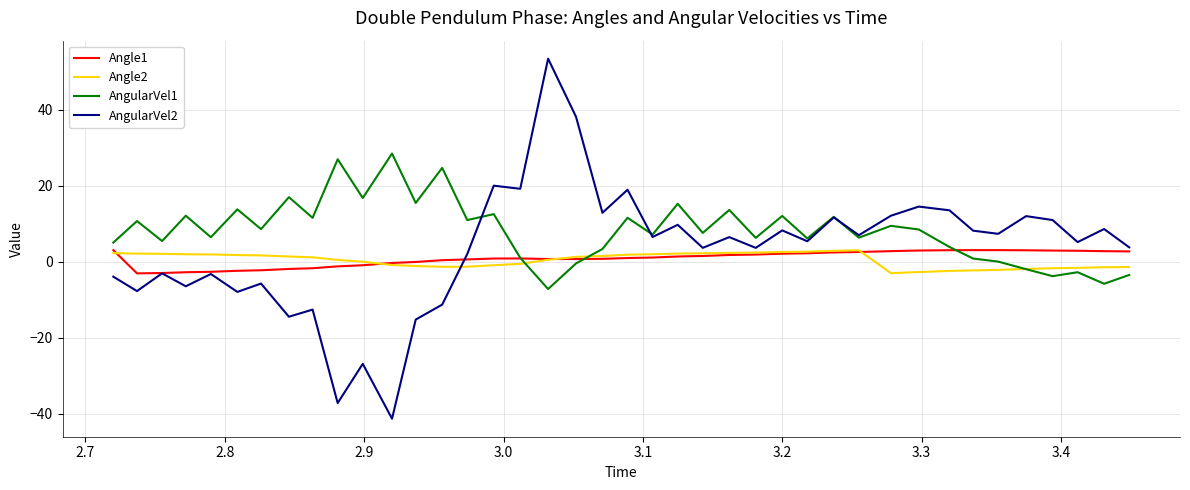

How many lines are shown in the chart?

4